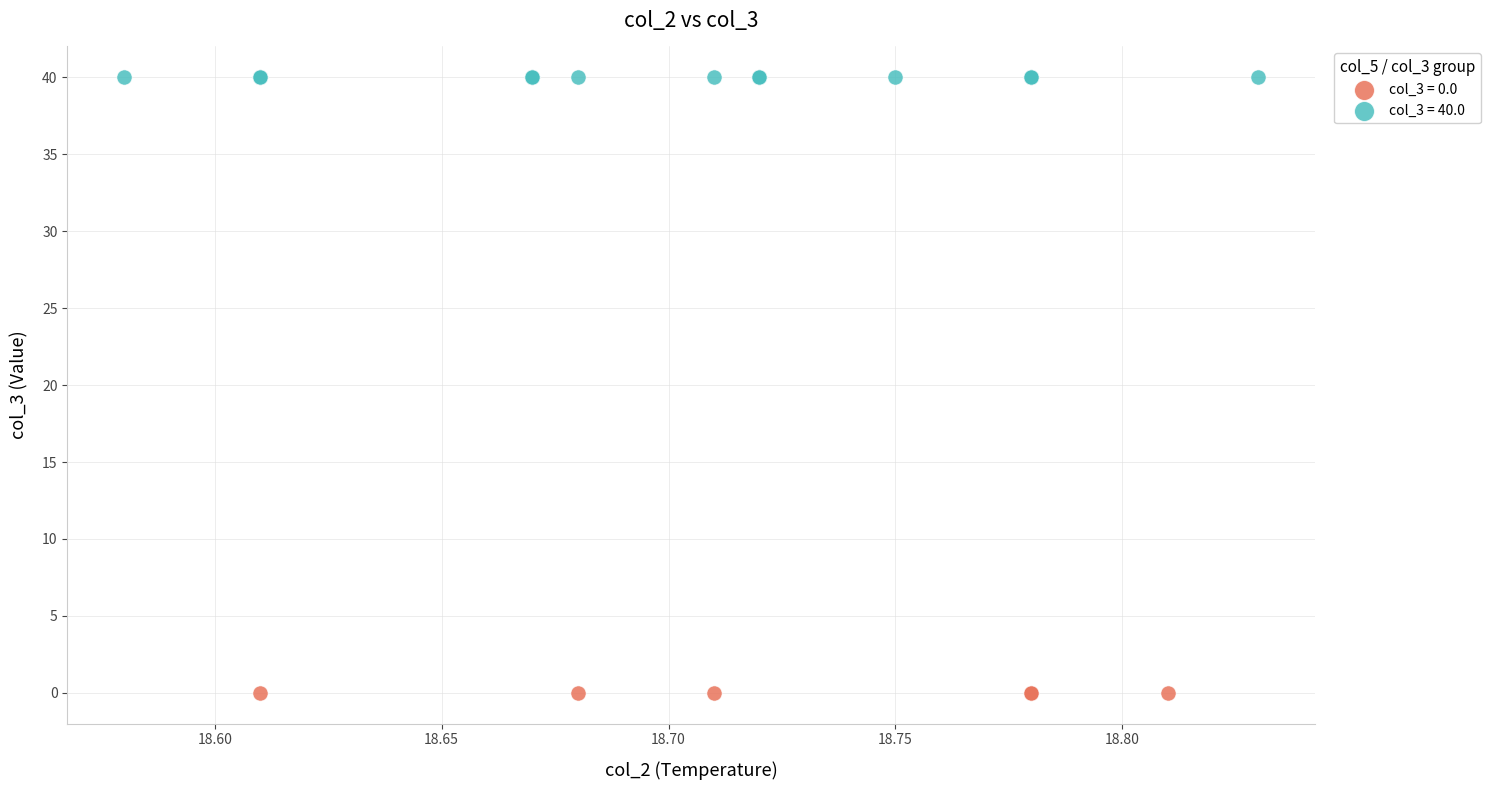

Which series contains the lowest Y value?

col_3 = 0.0